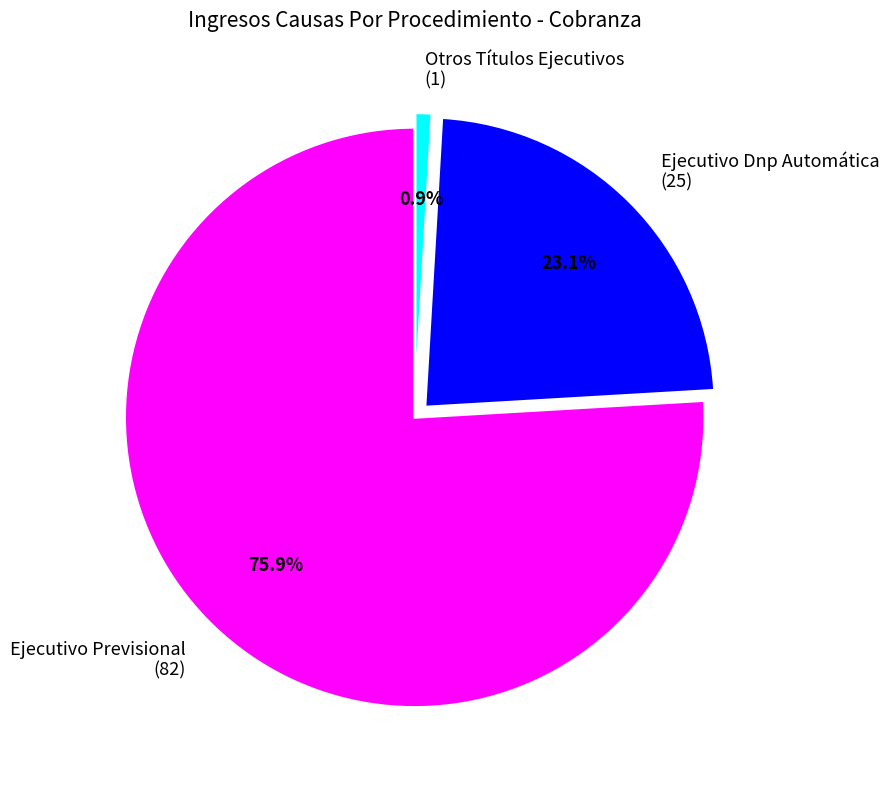

Combined, do Otros Títulos Ejecutivos and Ejecutivo Dnp Automática account for over 50%?

No